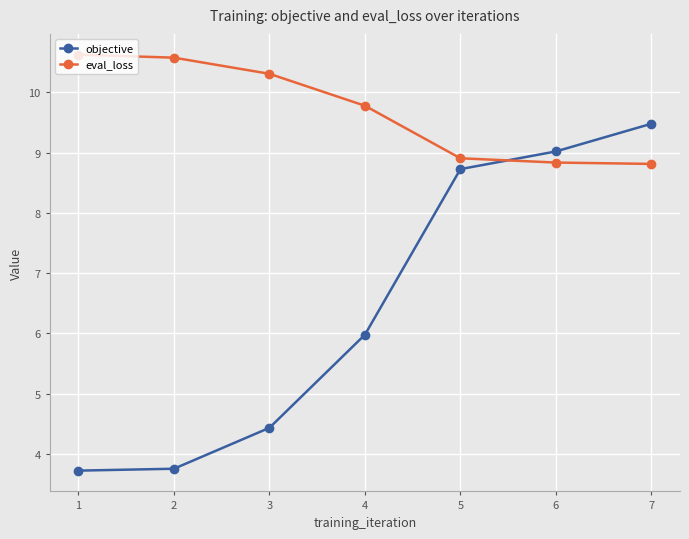

How many times do eval_loss and objective cross each other?

1